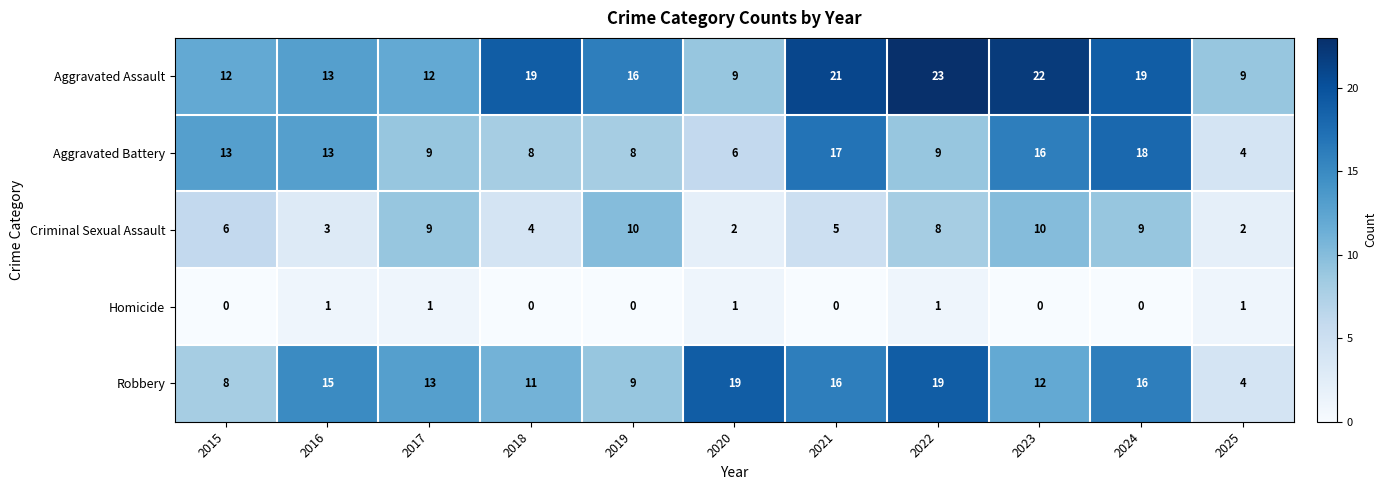

Which series has the largest total across all categories?

Aggravated Assault